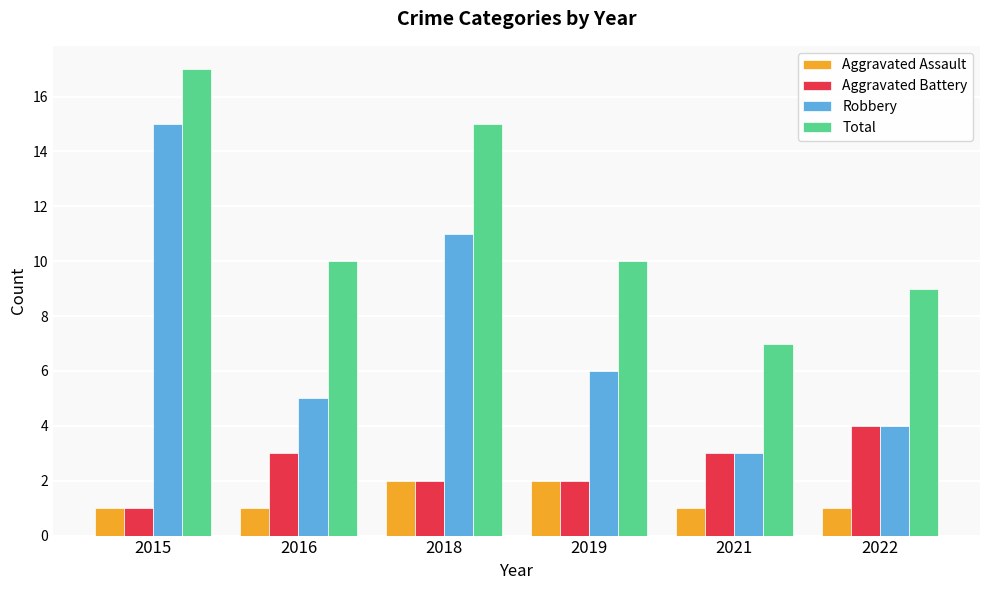

Which series has the largest range (max minus min)?

Robbery